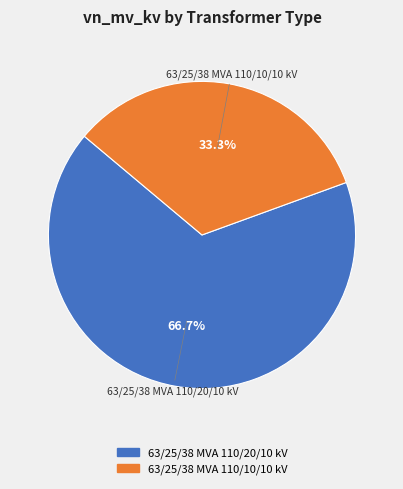

What is the smallest slice in the pie chart?

63/25/38 MVA 110/10/10 kV